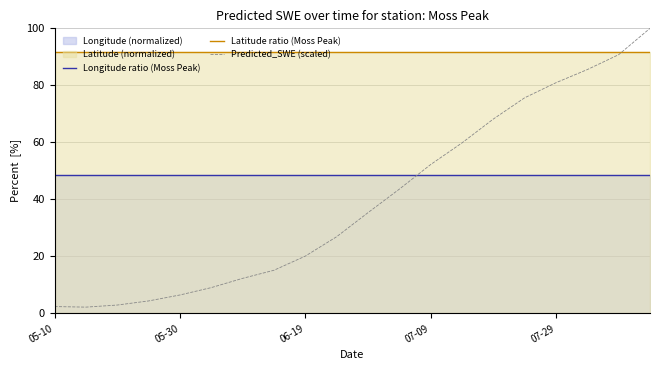

Which series has the largest total across all categories?

Latitude ratio (Moss Peak)